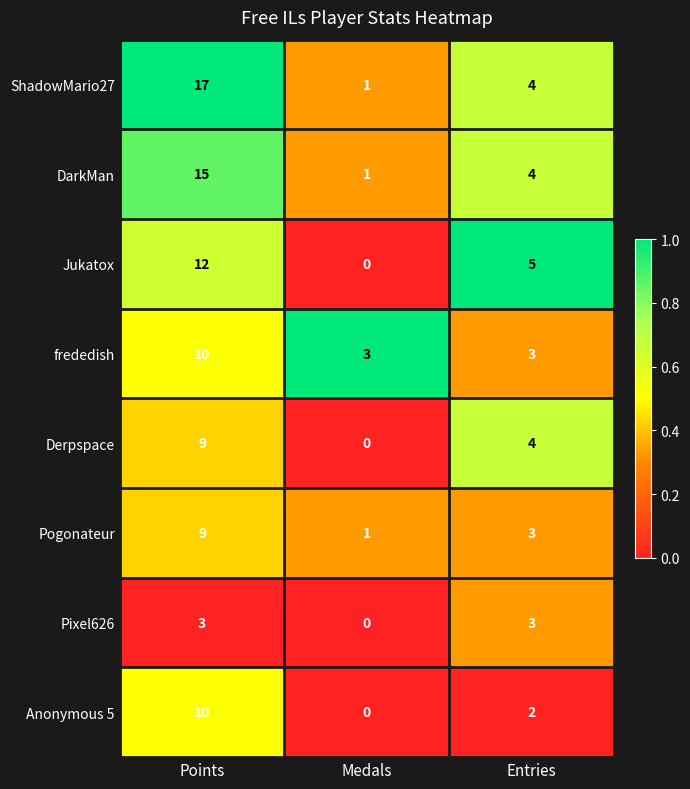

What is the difference between the maximum and second lowest values in the Anonymous 5 series?

8